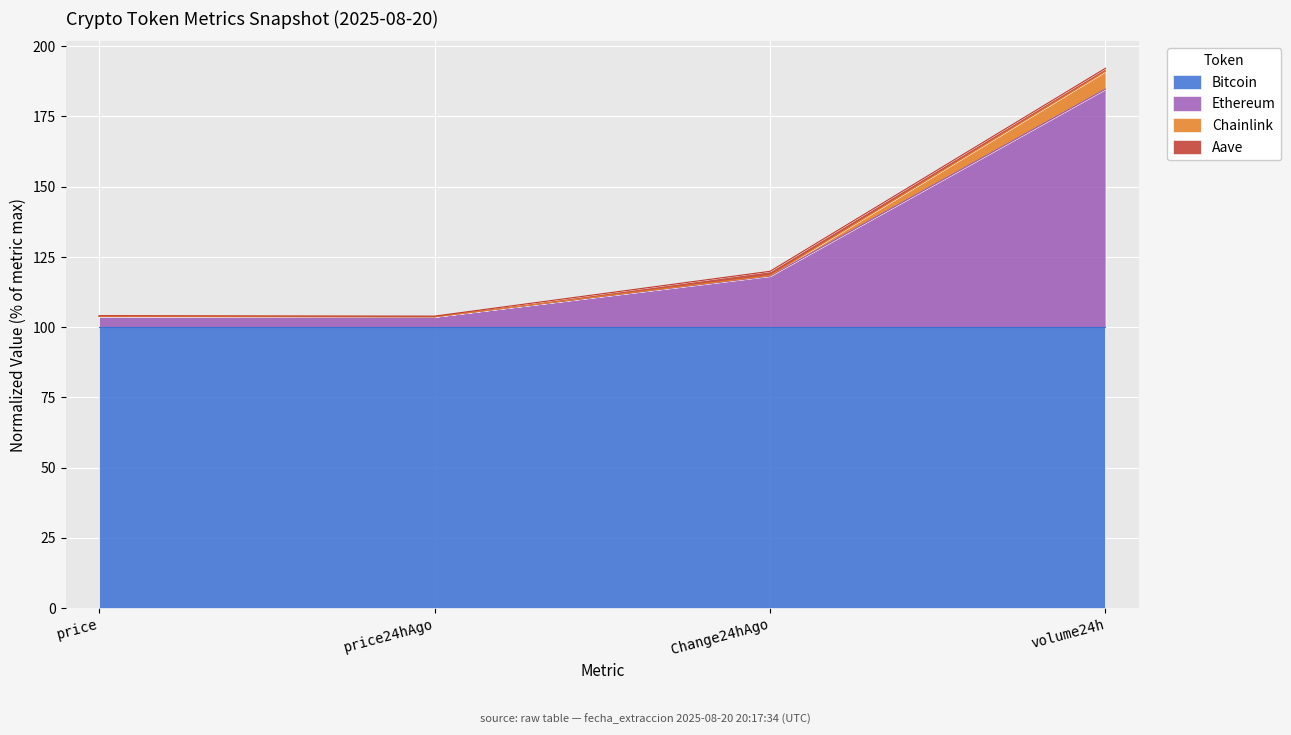

What is the label of the 4th point from the left?

volume24h